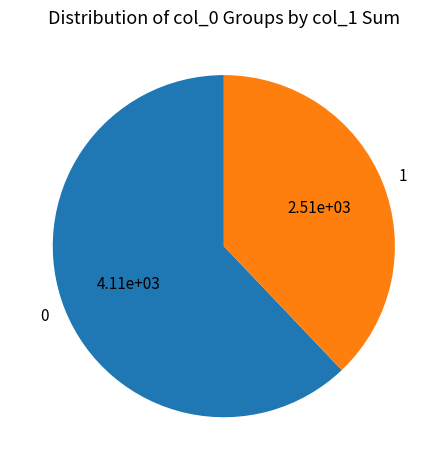

What is the ratio of the value at 1 to the value at 0?

0.6